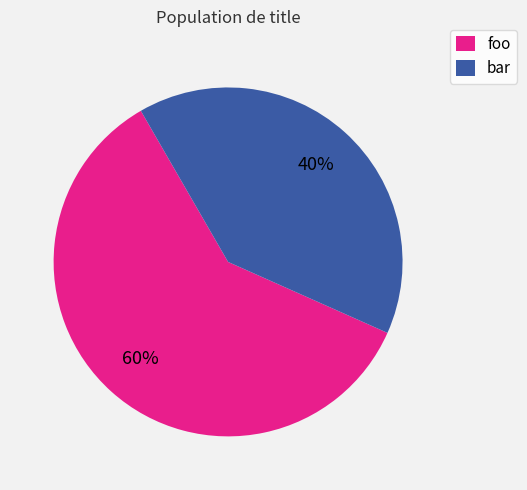

Is the sum of foo and bar greater than half?

Yes